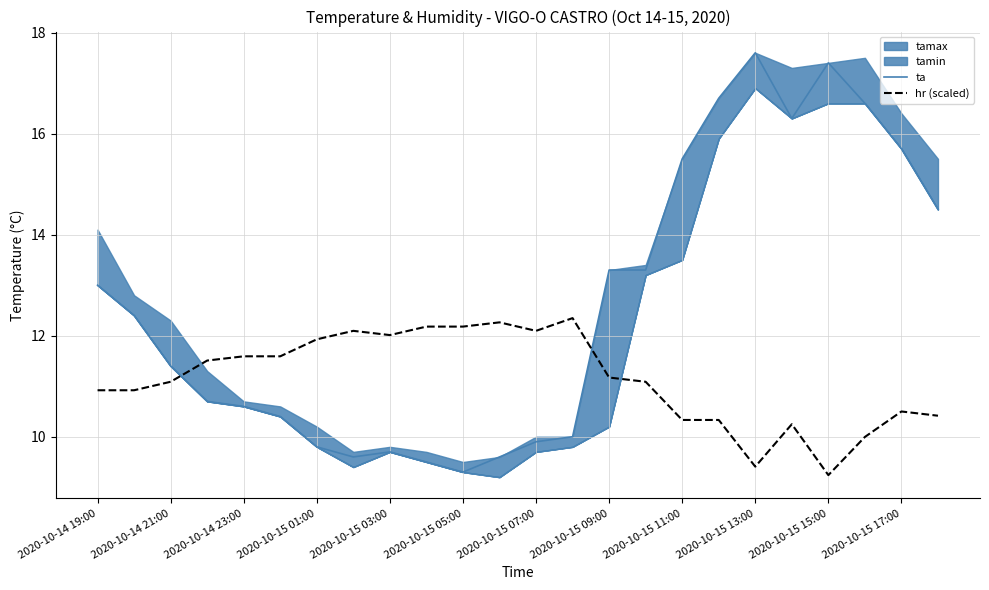

True or false: ta and hr (scaled) cross at least once.

True